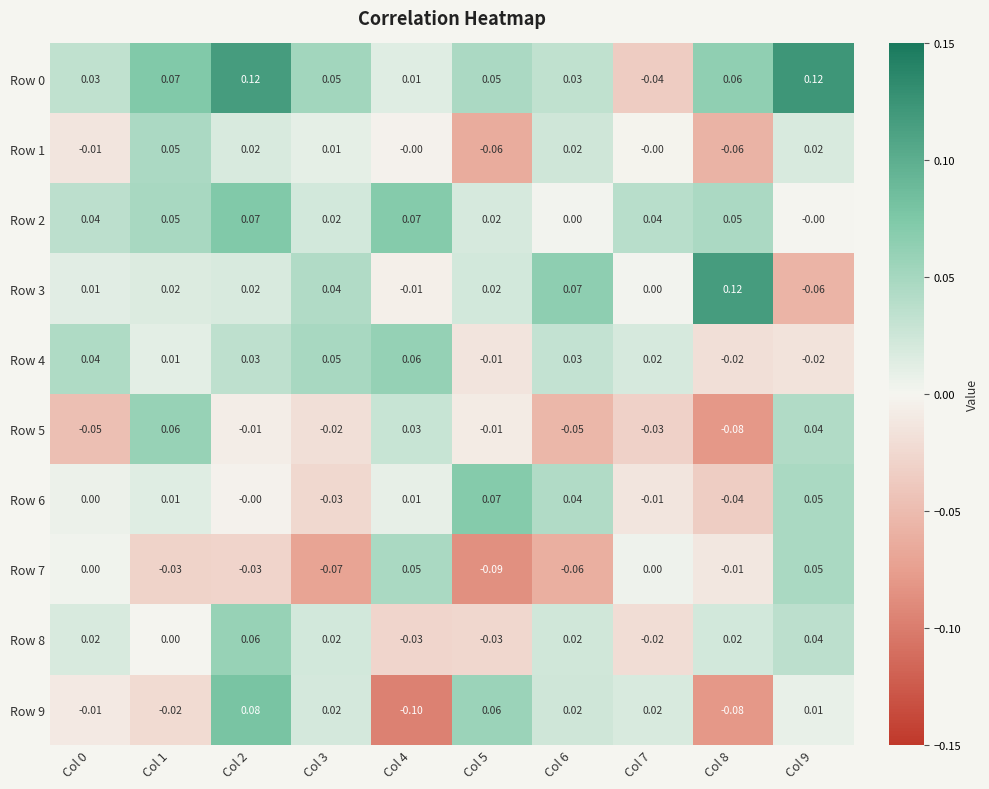

How many series are shown in this chart?

10